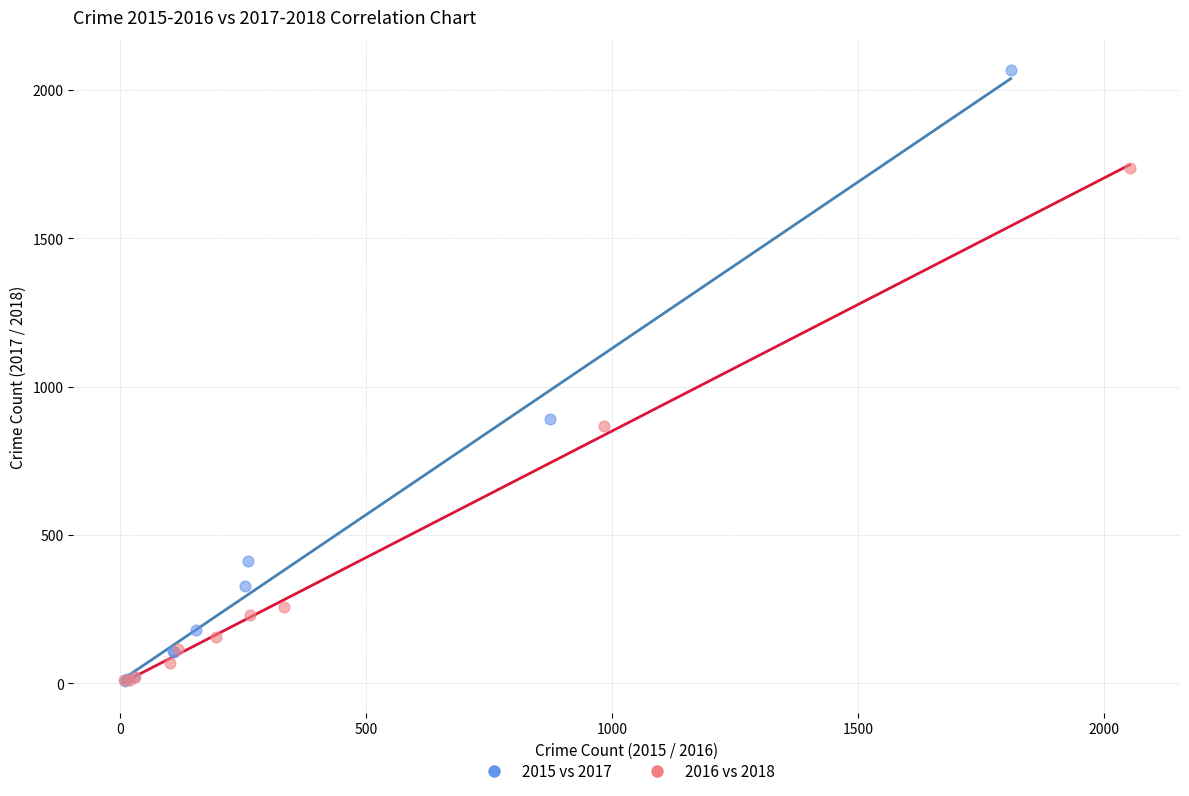

Which series reaches the maximum Y coordinate?

2015 vs 2017